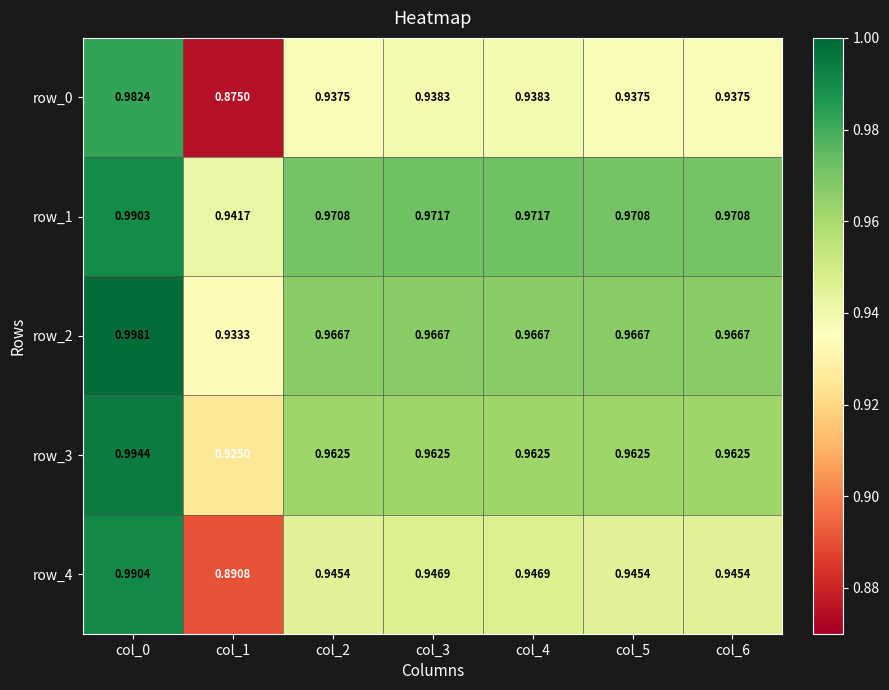

At which category does the chart reach its minimum across all series?

col_1